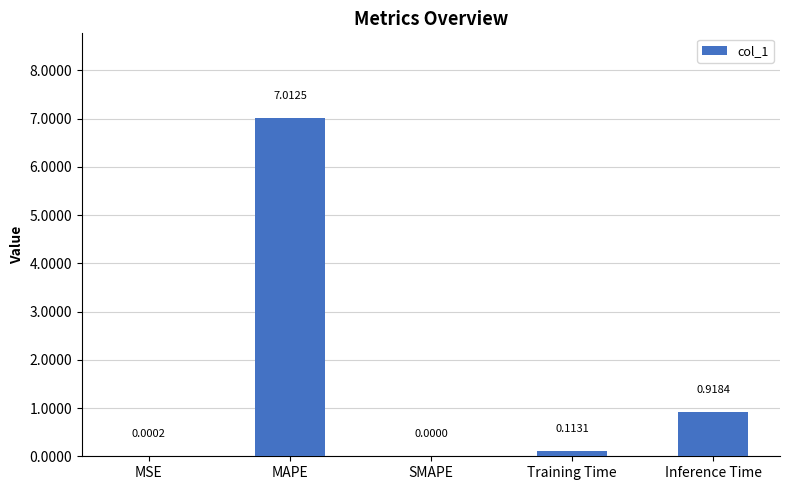

What is the sum of the values at MAPE and MSE?

7.0